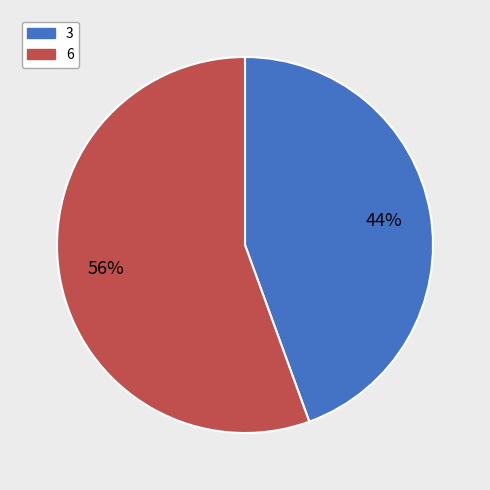

Between 6 and 3, which is larger?

6